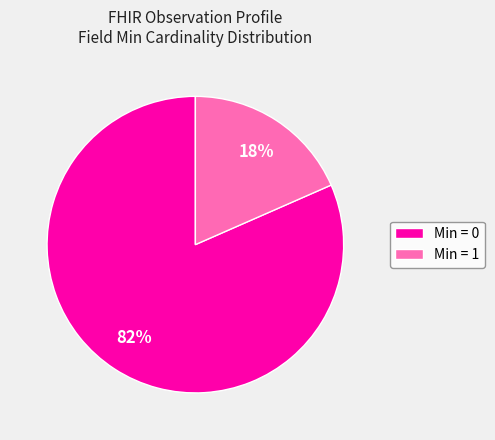

To the nearest percent, what is the combined percentage of Min = 1 and Min = 0?

100%